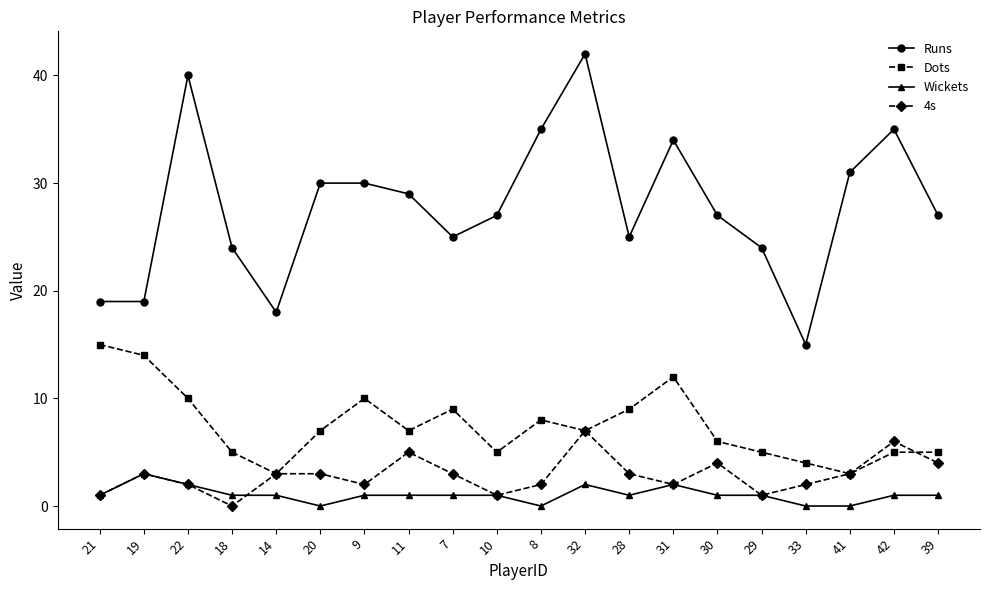

At which category does Dots reach its first local peak?

9